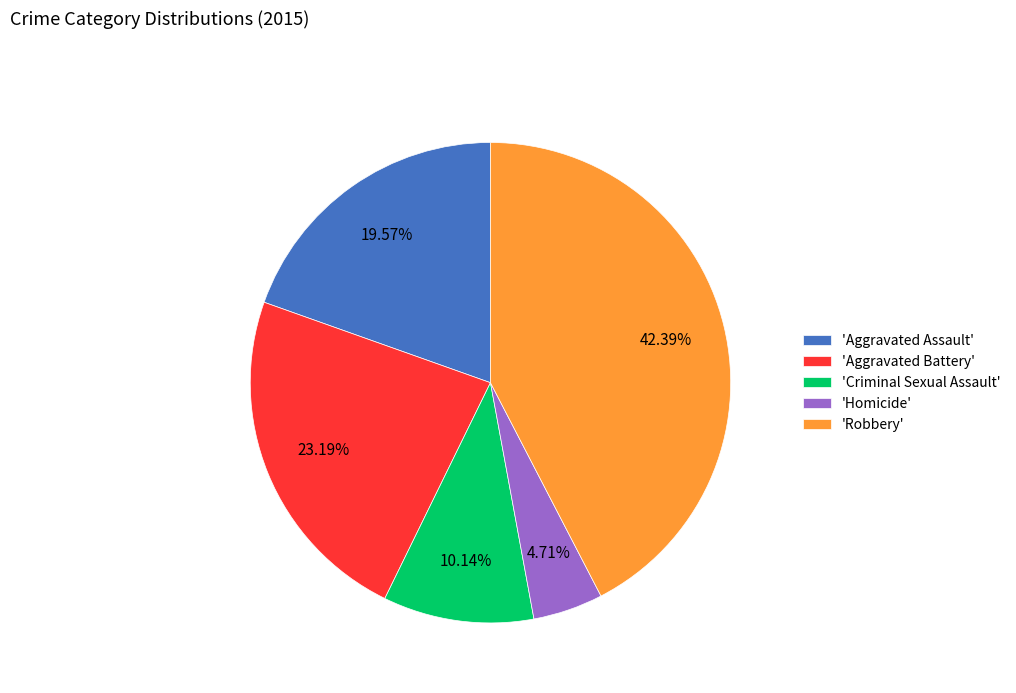

Is there any slice that represents more than half of the pie?

No